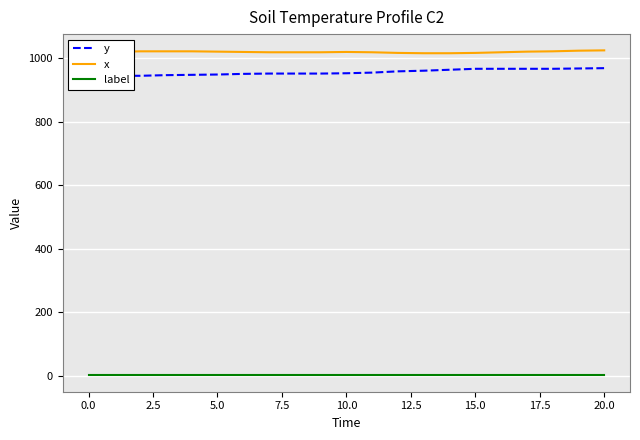

What is the label of the 15th point from the left?

14